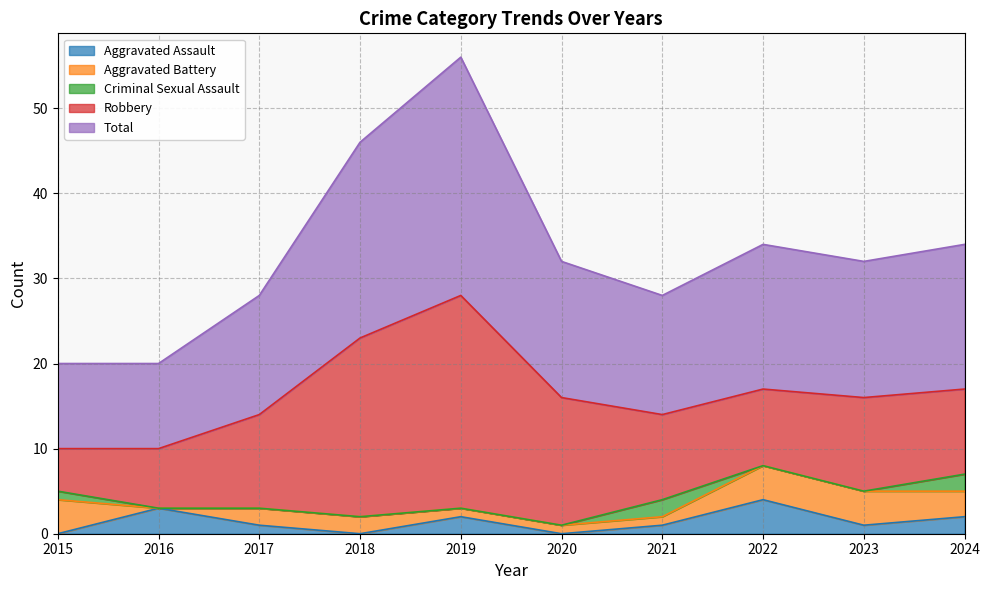

True or false: Robbery has more than 0 points higher than both neighbors.

True